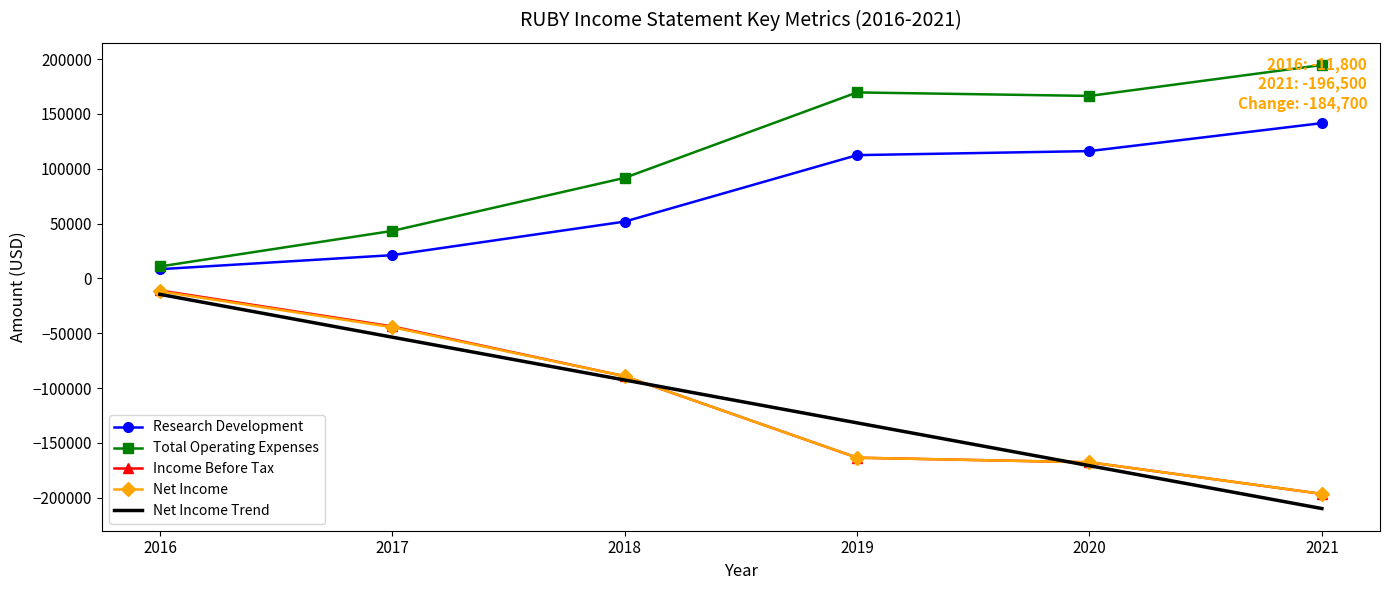

What is the difference between the second highest and minimum values in the Total Operating Expenses series?

158700.0